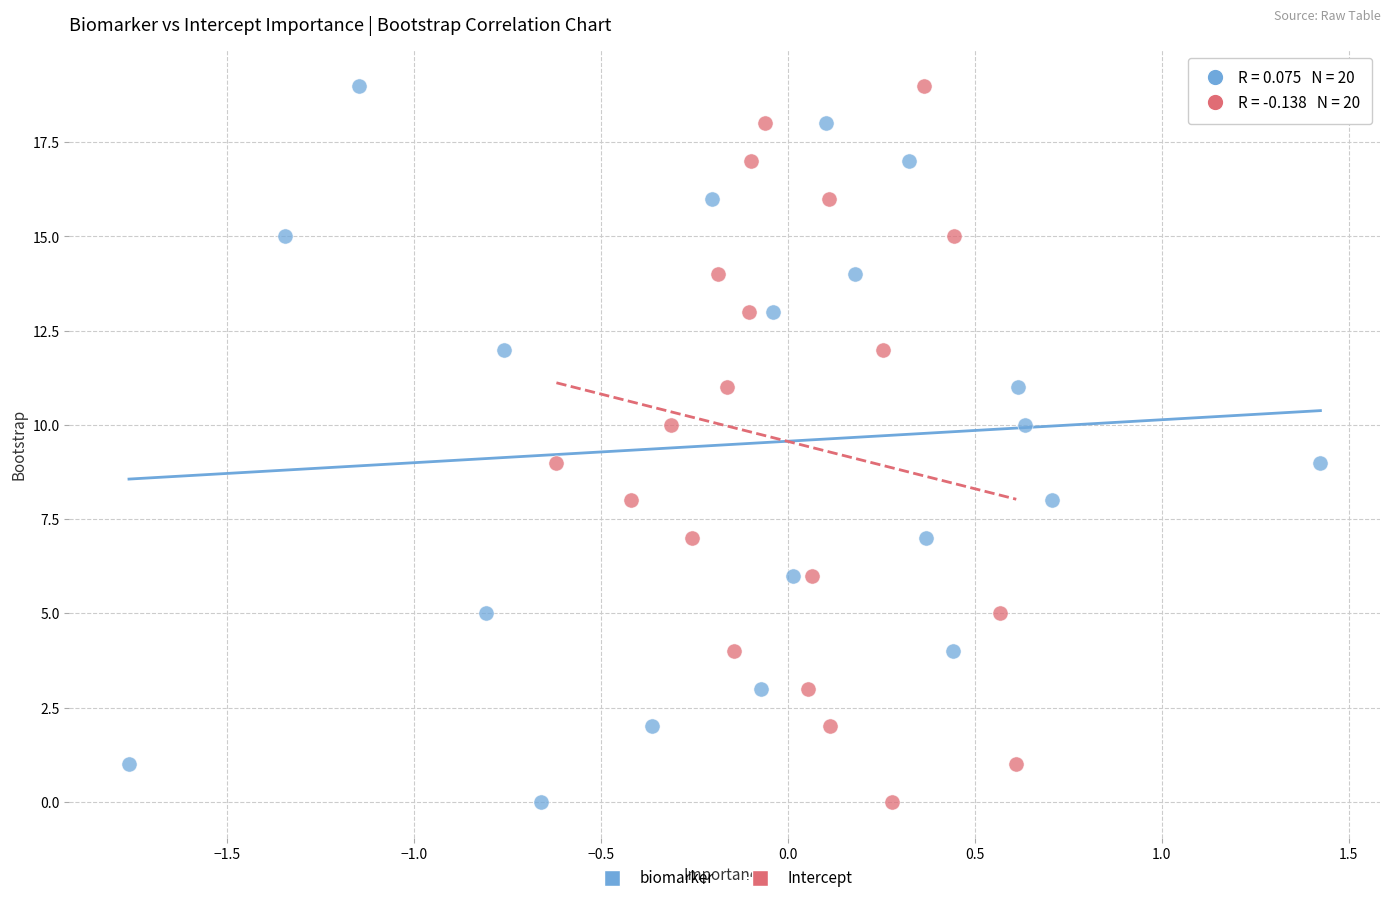

What are all the series names shown in the legend?

biomarker, Intercept